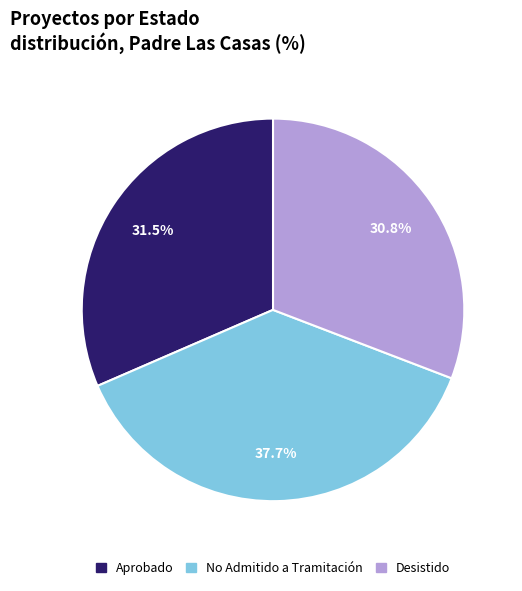

Which has a higher value, No Admitido a Tramitación or Desistido?

No Admitido a Tramitación